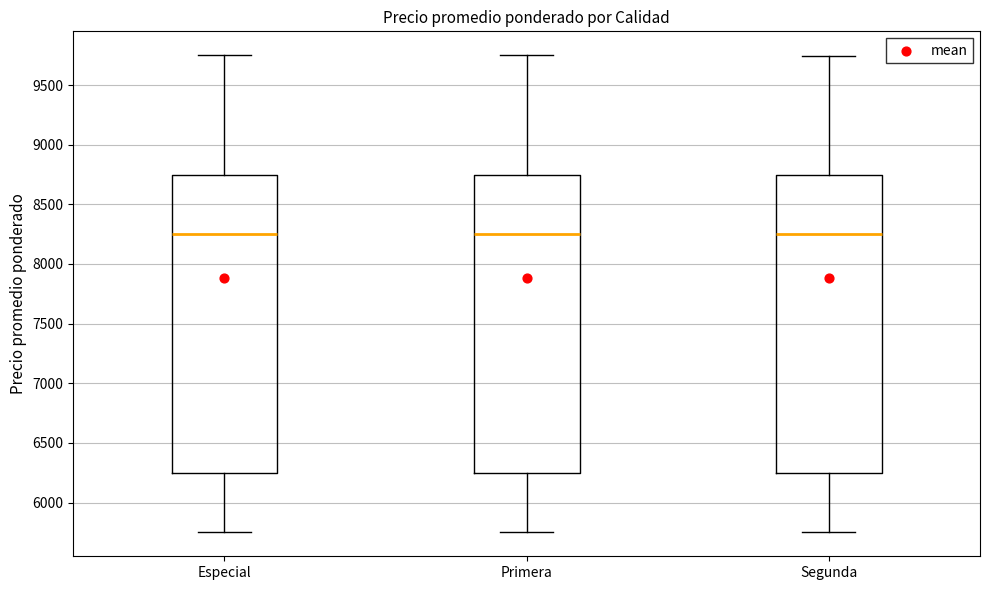

Where does the lower whisker of the box for Especial end on the y-axis? The values are not printed on the chart, so give them approximately, as read against the axis.

5750